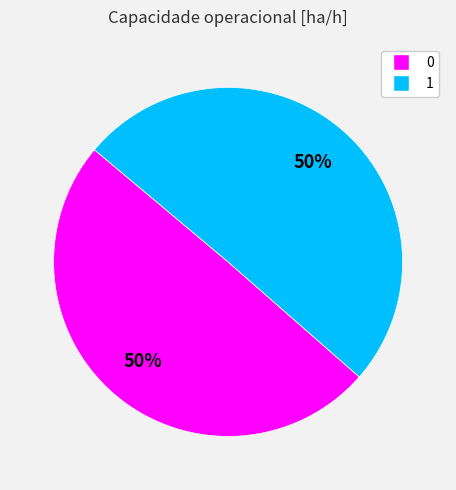

To the nearest percent, what is the average slice percentage?

50%